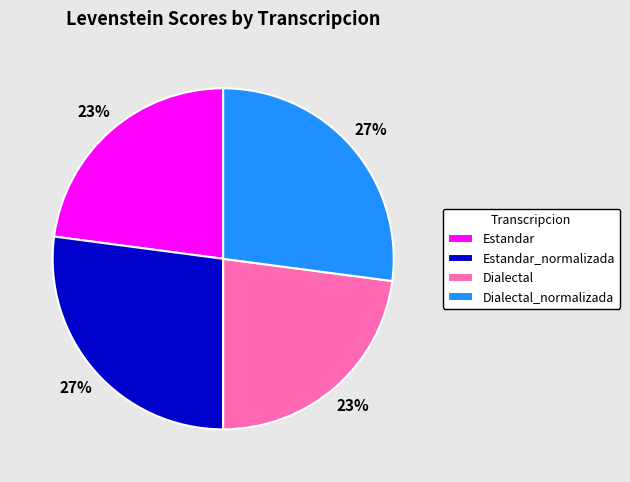

The Estandar_normalizada slice represents 27% of the pie. True or false?

True